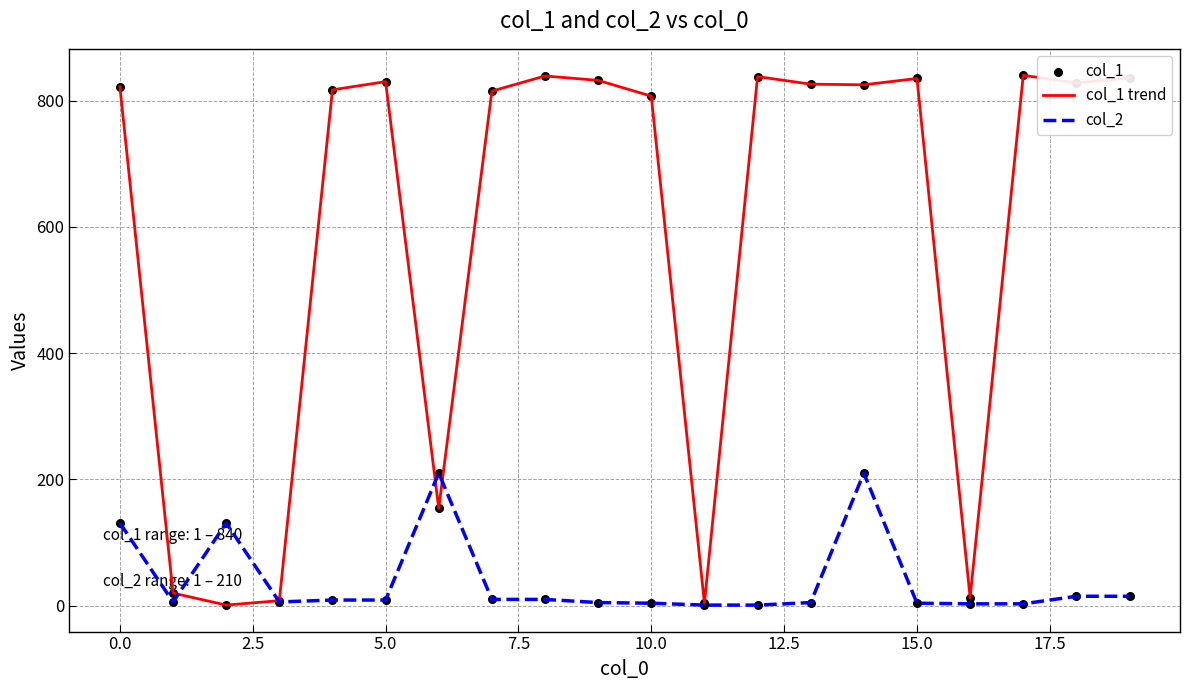

What is the greatest value displayed?

840